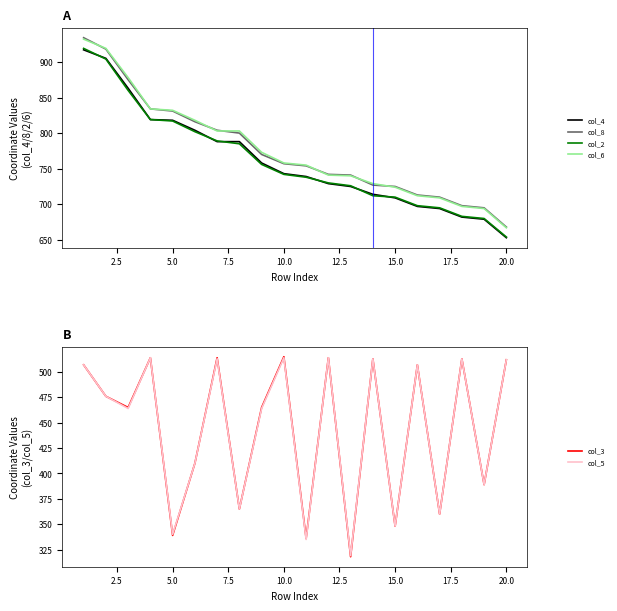

Does the chart display data point markers on the line(s)?

No